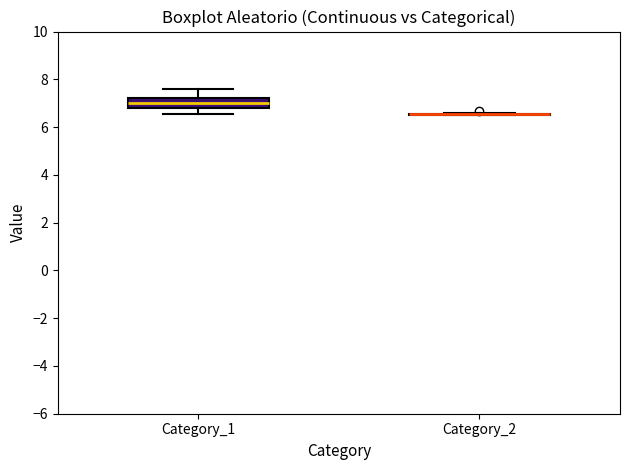

Reading left to right, read every box against the y-axis: the position of its median line, the range the box covers, and the ends of its whiskers. The values are not printed on the chart, so give them approximately, as read against the axis.

Category_1: median 7.0, box 6.8 to 7.2, whiskers 6.6 to 7.6
Category_2: box collapsed to a line at 6.6, whiskers 6.6 to 6.6